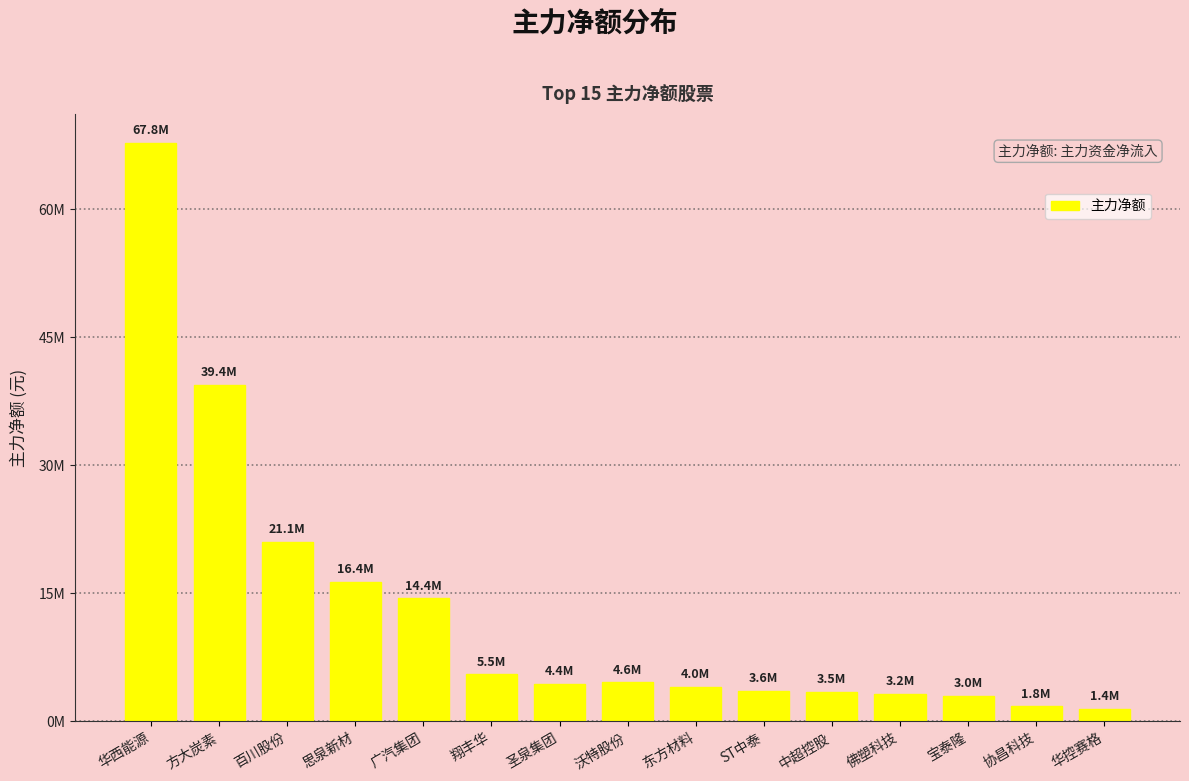

What is the ratio of the value at 华西能源 to the value at 思泉新材?

4.1